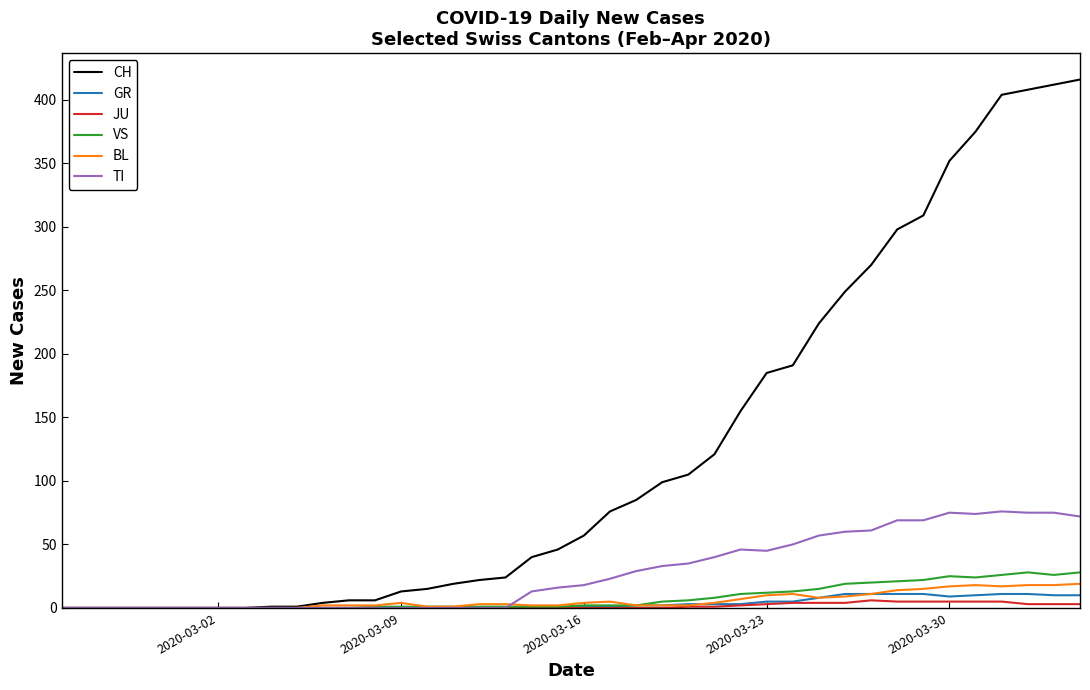

What is the sum of all CH values?

4988